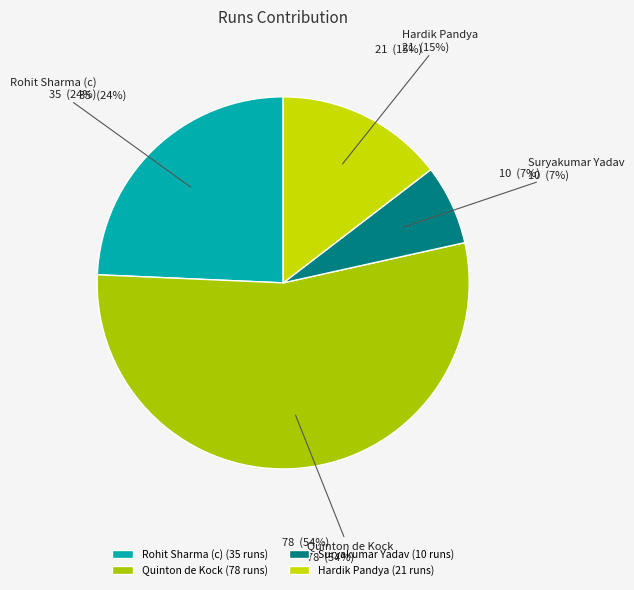

To the nearest percent, what is the combined percentage of Rohit Sharma (c) and Hardik Pandya?

39%